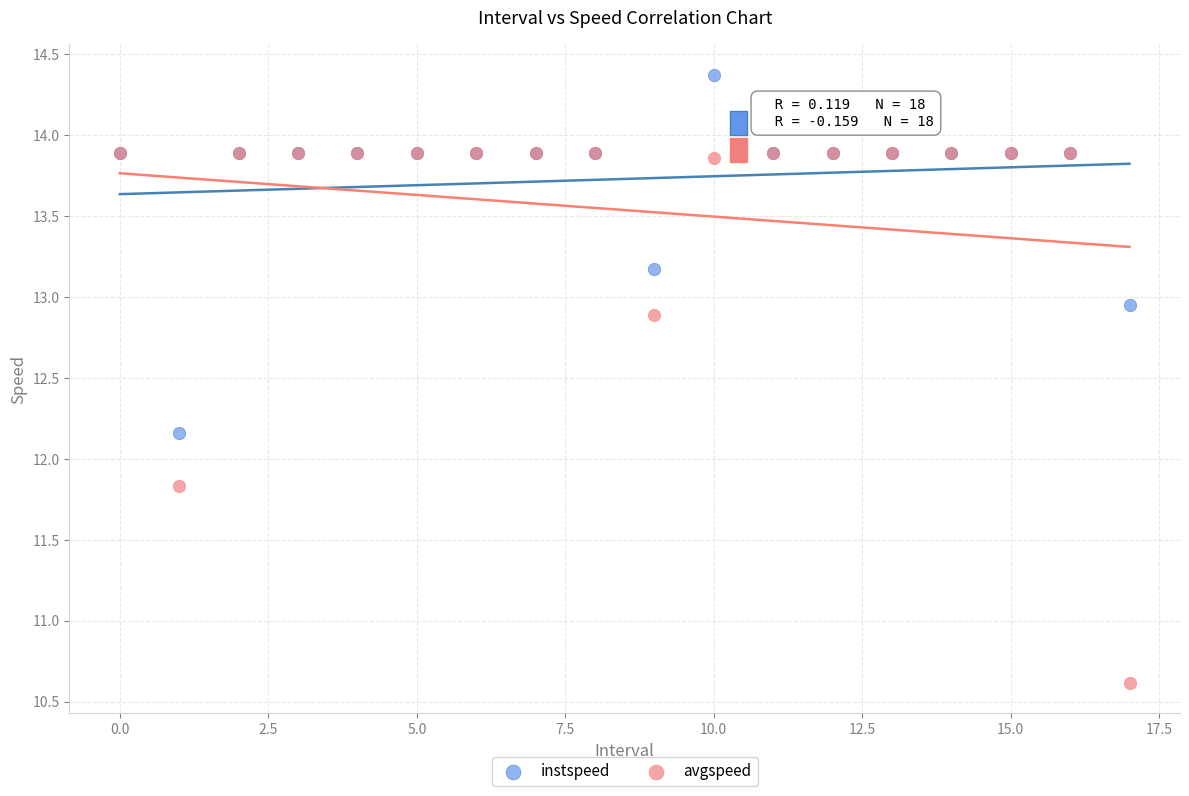

Which series contains the highest Y value?

instspeed